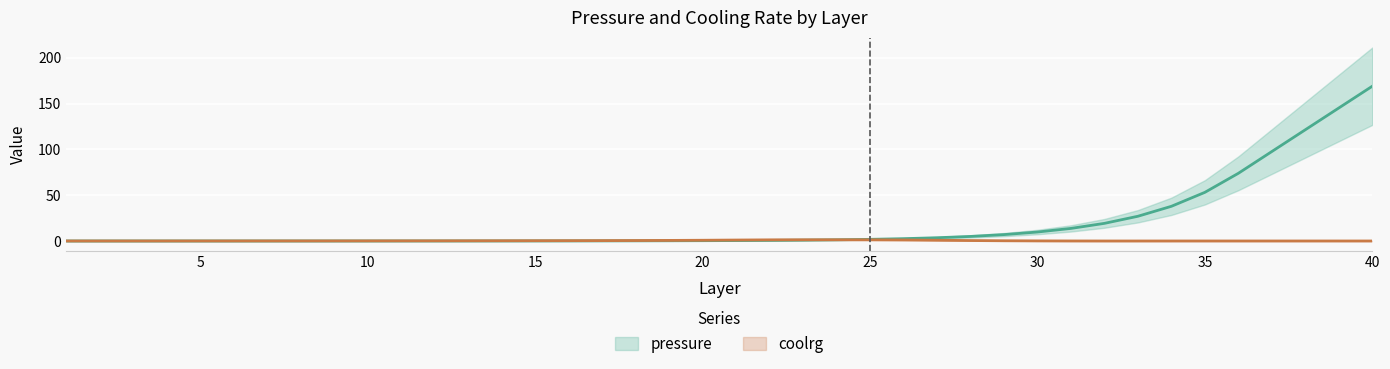

Reading left to right, extract all data points from this chart.

pressure: 0.0	0.0	0.0	0.0	0.0	0.0	0.0	0.0	0.0	0.0	0.0	0.0	0.0	0.0	0.1	0.1	0.1	0.2	0.2	0.3	0.5	0.7	0.9	1.3	1.8	2.5	3.5	5.0	7.0	9.8	13.7	19.2	27.0	37.9	53.1	73.9	97.7	121.4	145.2	169.0
coolrg: 0.0	0.0	0.0	0.0	0.0	0.1	0.1	0.1	0.1	0.1	0.1	0.2	0.2	0.2	0.3	0.3	0.4	0.5	0.6	0.8	1.0	1.2	1.3	1.3	1.3	1.1	0.8	0.5	0.2	0.1	0.0	-0.0	-0.0	-0.0	0.0	0.0	0.0	0.0	0.0	0.0